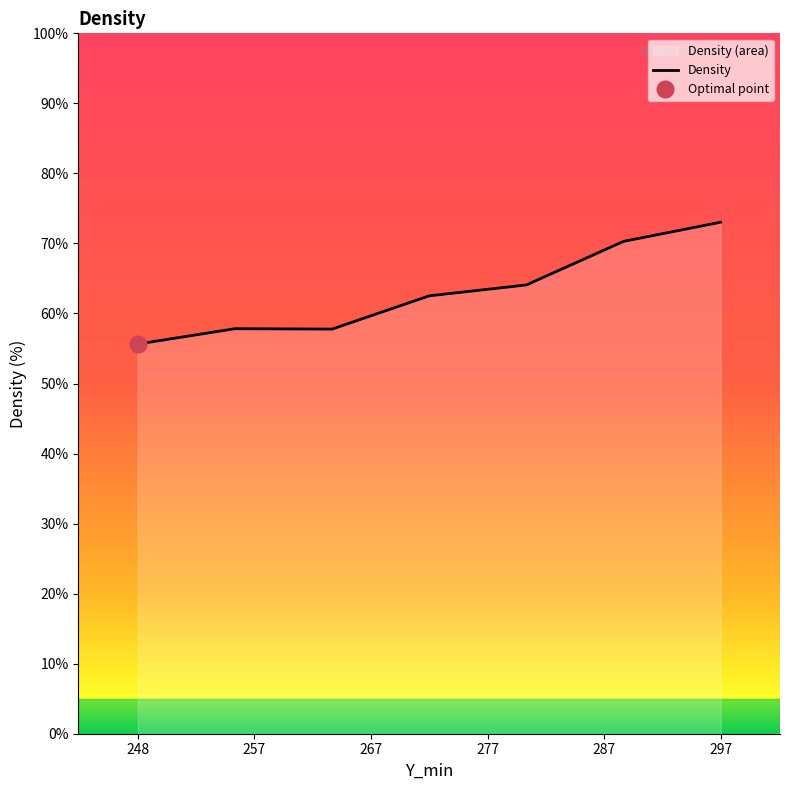

True or false: Density has a value of 126.9 at 297.

False